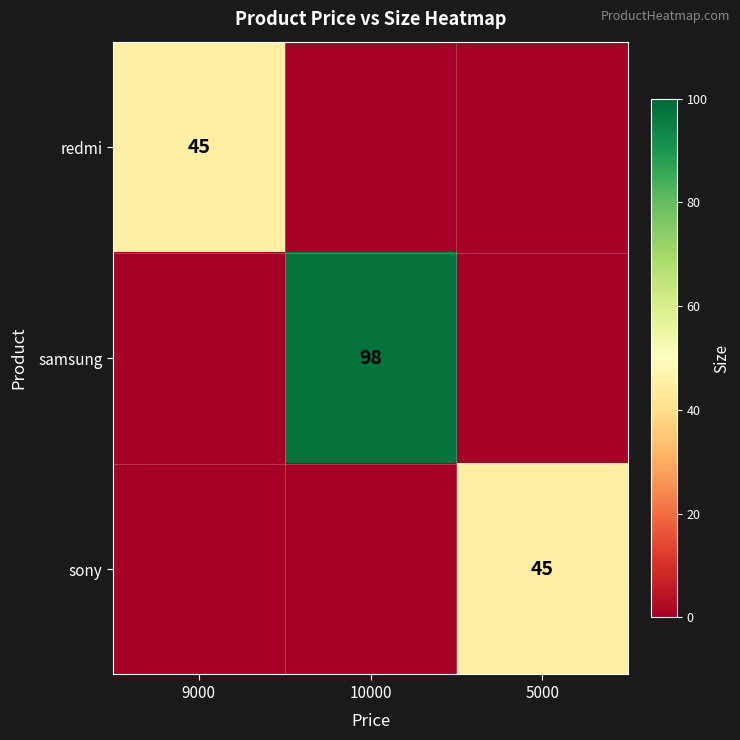

At which category does the chart reach its peak across all series?

10000